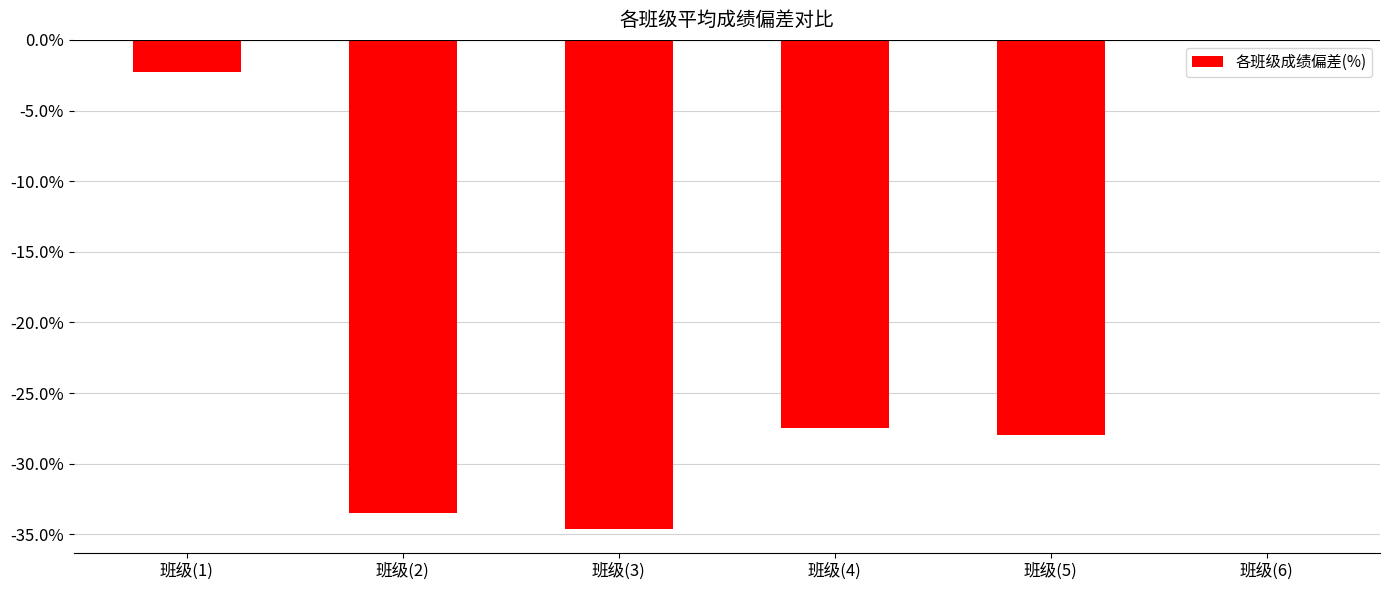

The chart shows a value of -27.5 at 班级(4). True or false?

True